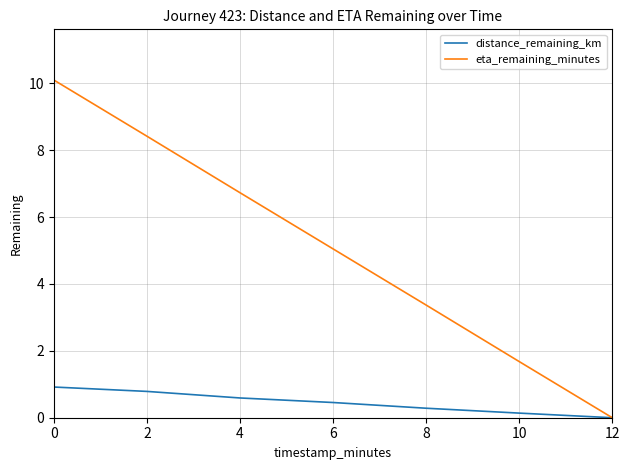

List the series in order of their peak value, lowest first.

distance_remaining_km, eta_remaining_minutes